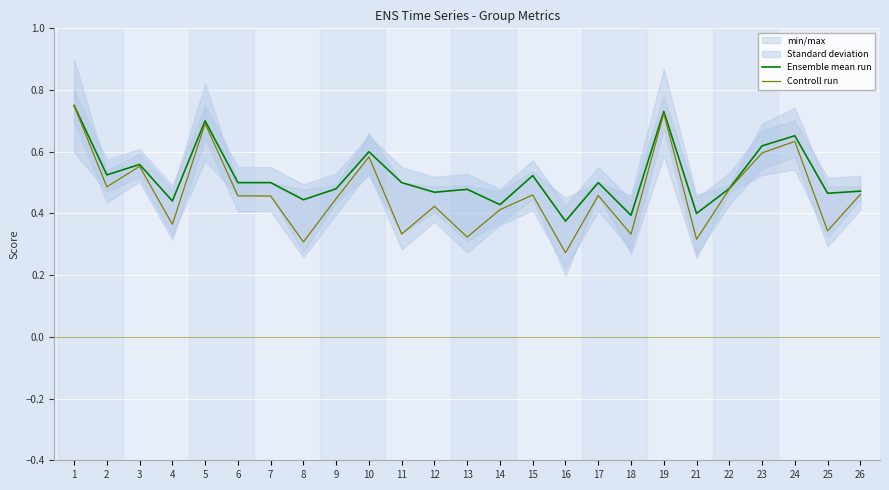

What is the difference between the maximum and second lowest values in the Ensemble mean run series?

0.4